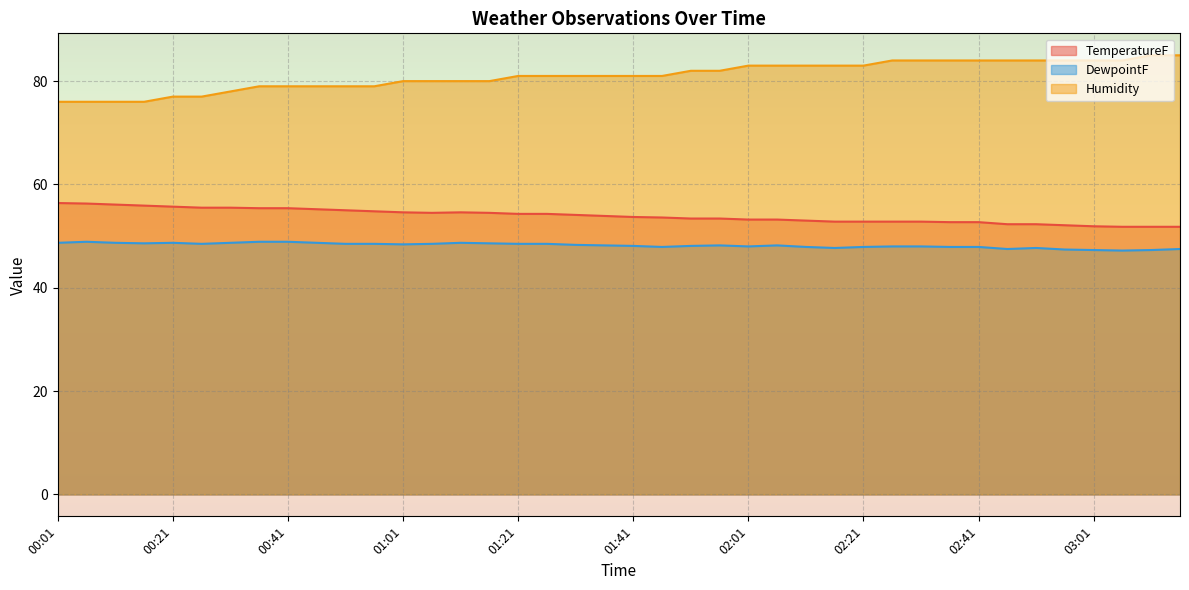

The value of Humidity at 01:21 is 81.0. True or false?

True